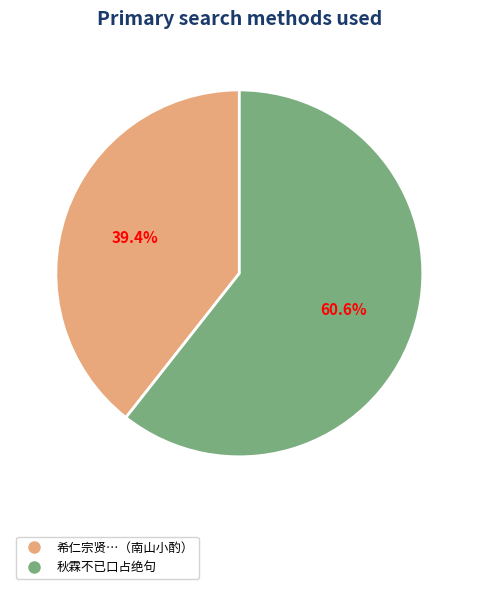

Is there any slice that represents more than half of the pie?

Yes